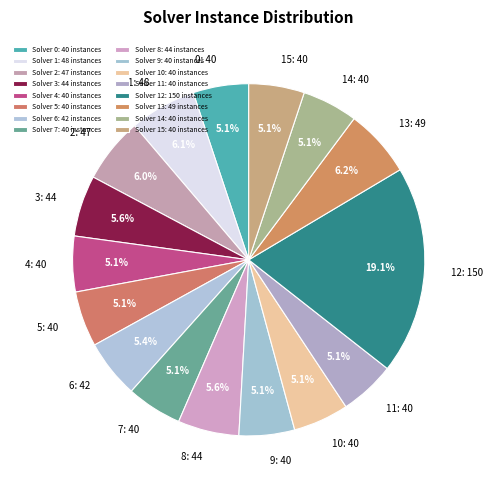

What is the total percentage of 12: 150 and 0: 40?

24.2%